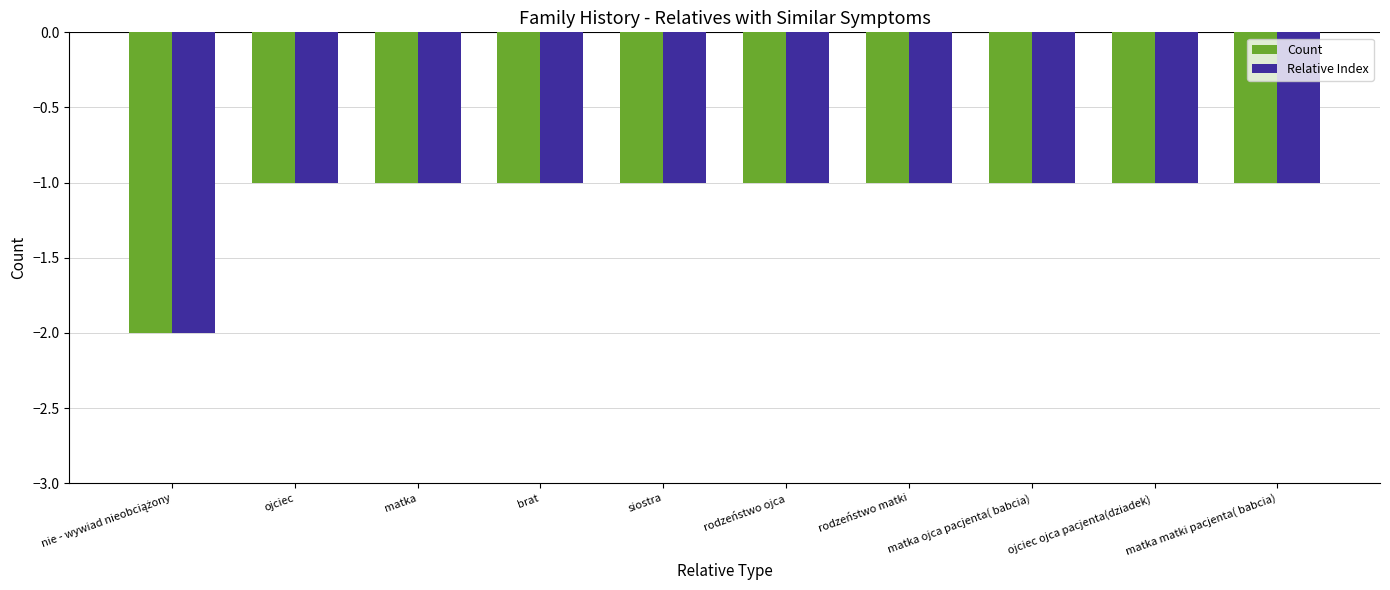

What is the difference between the maximum and minimum values in the Count series?

1